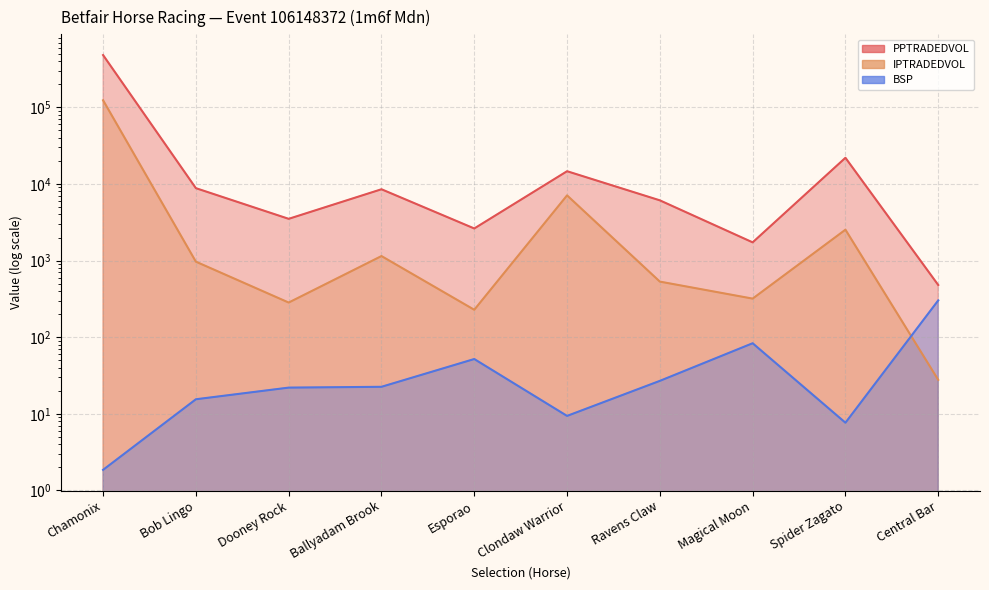

What is the label of the 5th point from the left?

Esporao